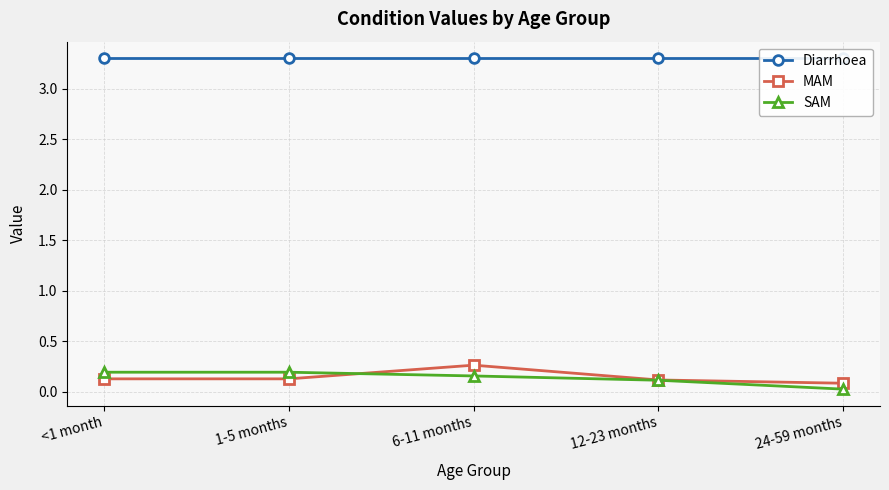

What is the difference between the highest and lowest values at 1-5 months?

3.2